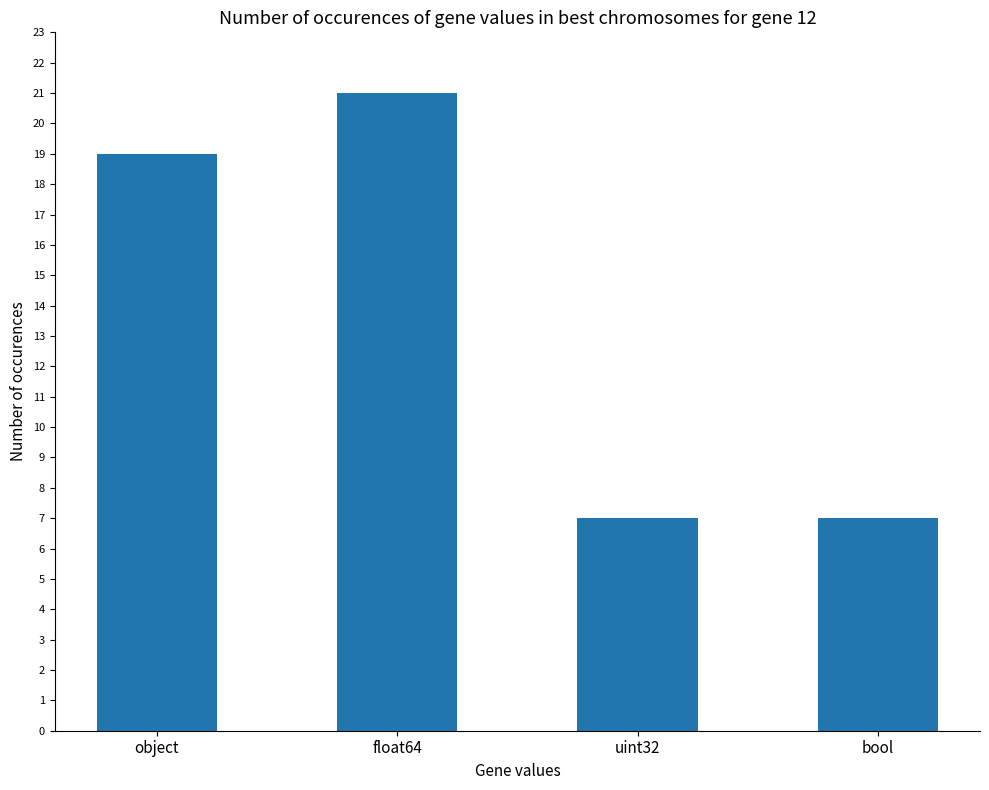

What is the label of the 4th bar from the right?

object